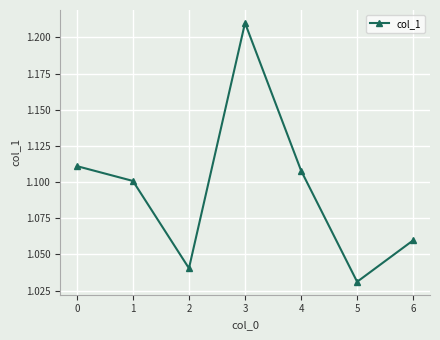

Which category has the highest value across all series?

3